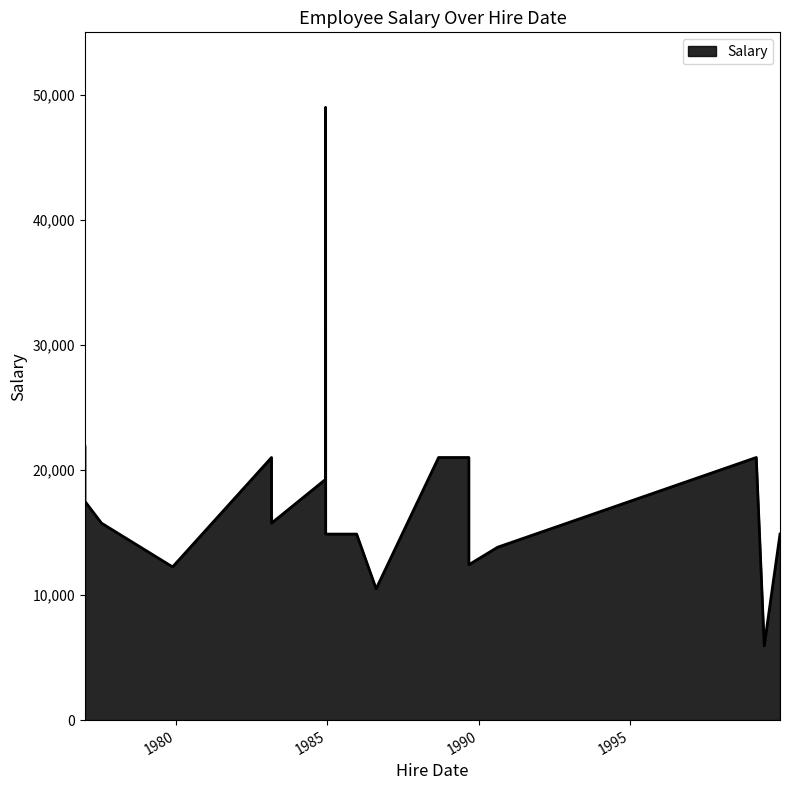

True or false: there are more than 2 points higher than both neighbors.

True